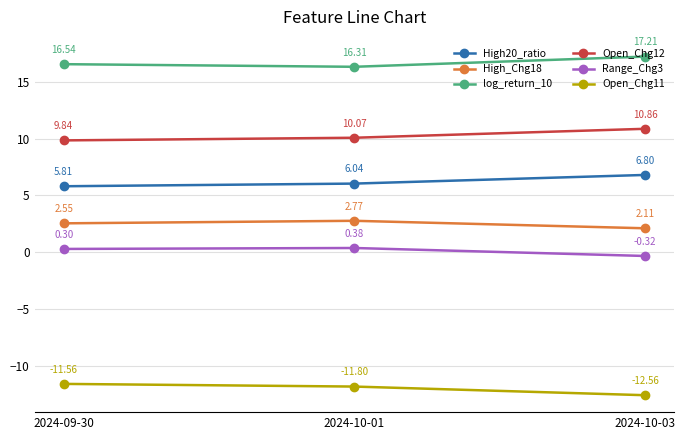

What is the difference between the highest and lowest values at 2024-10-03?

29.8